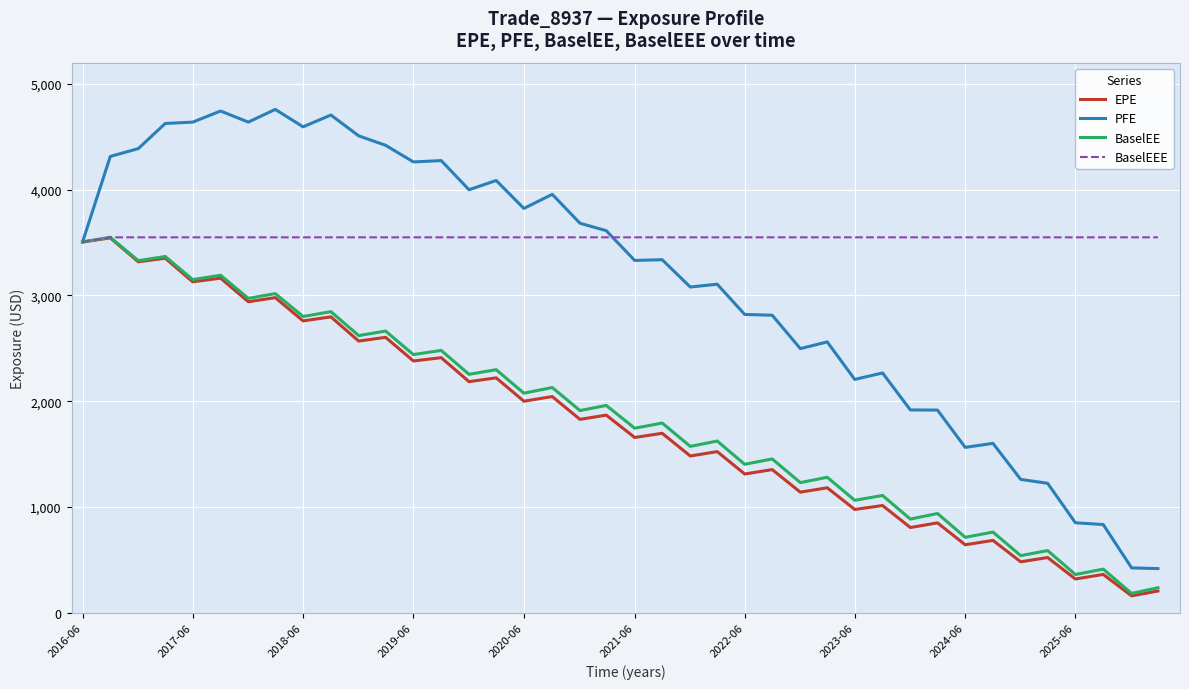

What is the smallest value displayed?

160.3